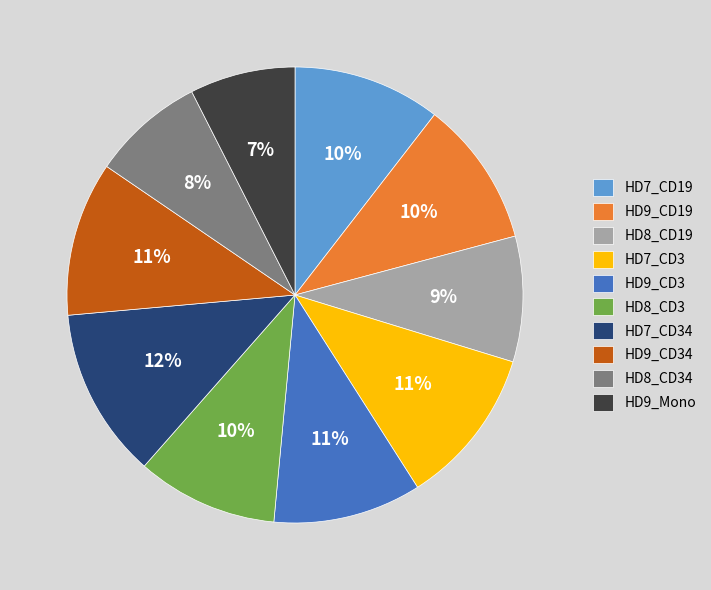

What percentage is the HD7_CD19 slice, to the nearest percent?

10%